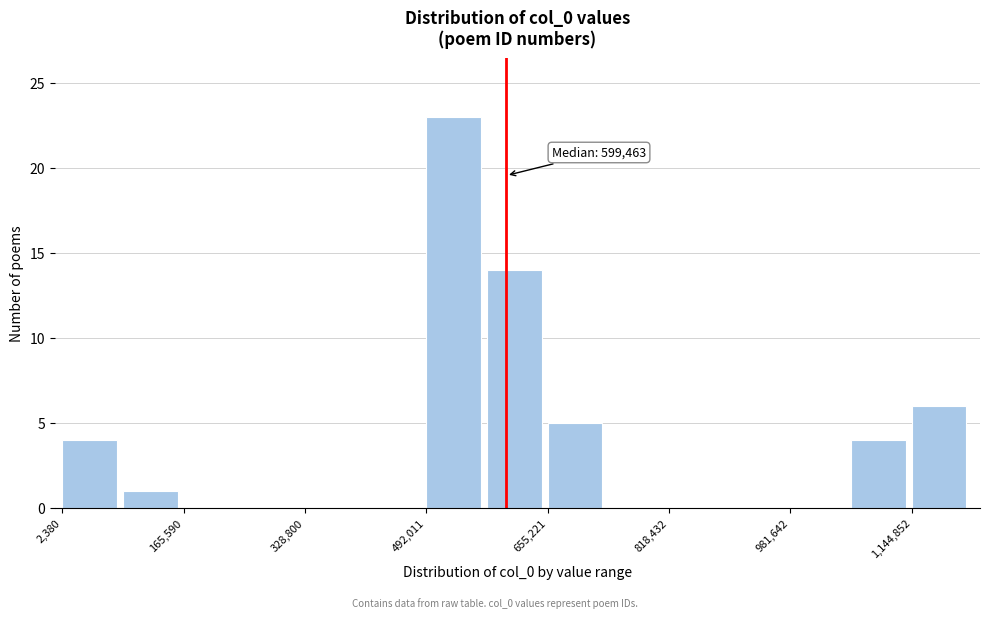

Which range on the x-axis has the tallest bar?

500000 to 580000